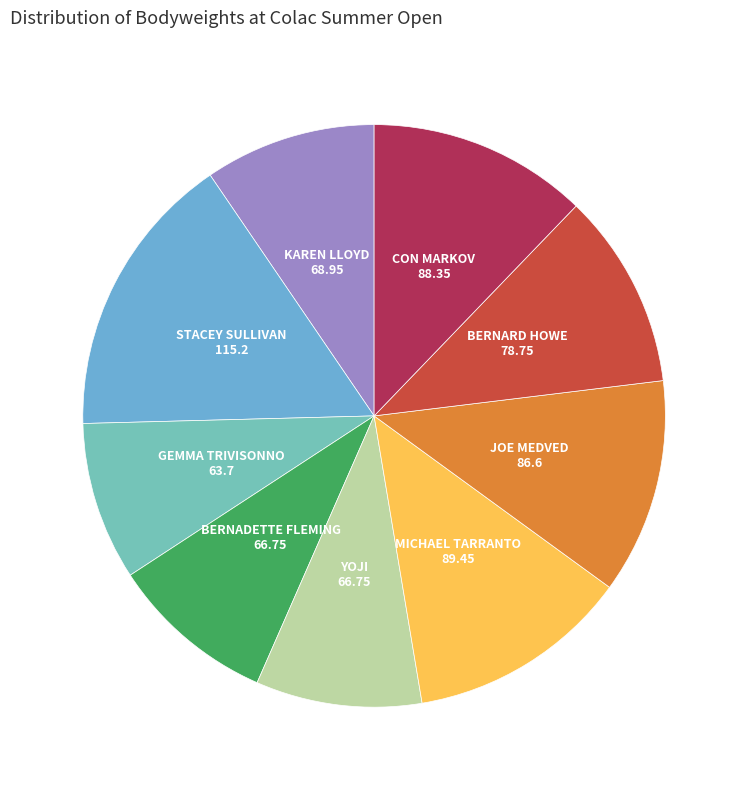

Combined, do BERNARD HOWE and JOE MEDVED account for over 50%?

No